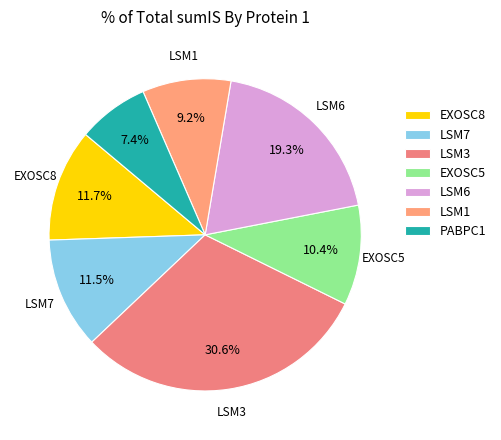

To the nearest percent, what is the combined percentage of LSM7 and EXOSC5?

22%